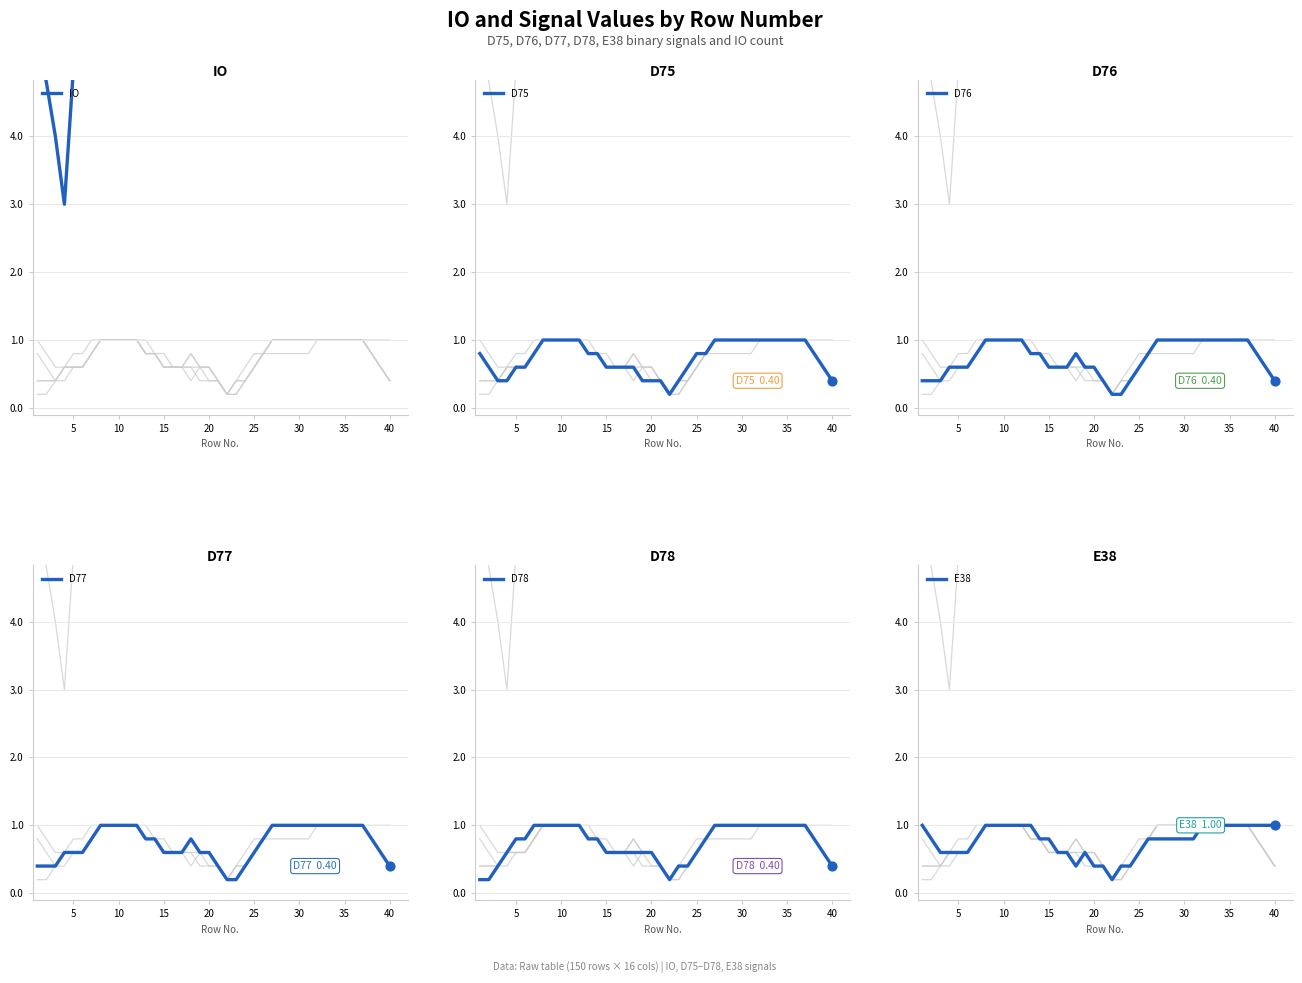

Which series has the largest Y range (max minus min)?

IO